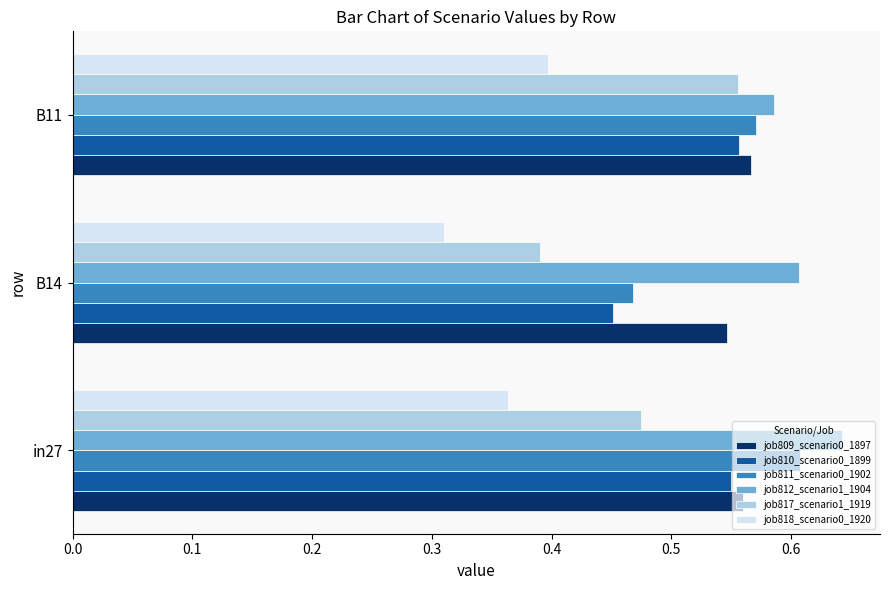

Which category has the lowest value in the job809_scenario0_1897 series?

B14